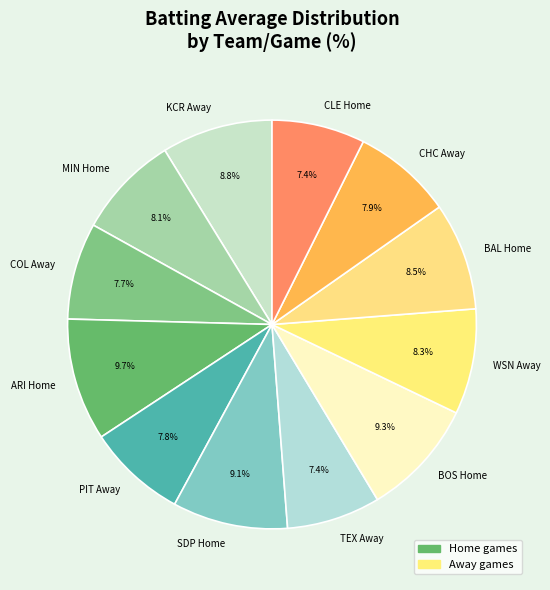

Is there a majority slice in this chart?

No